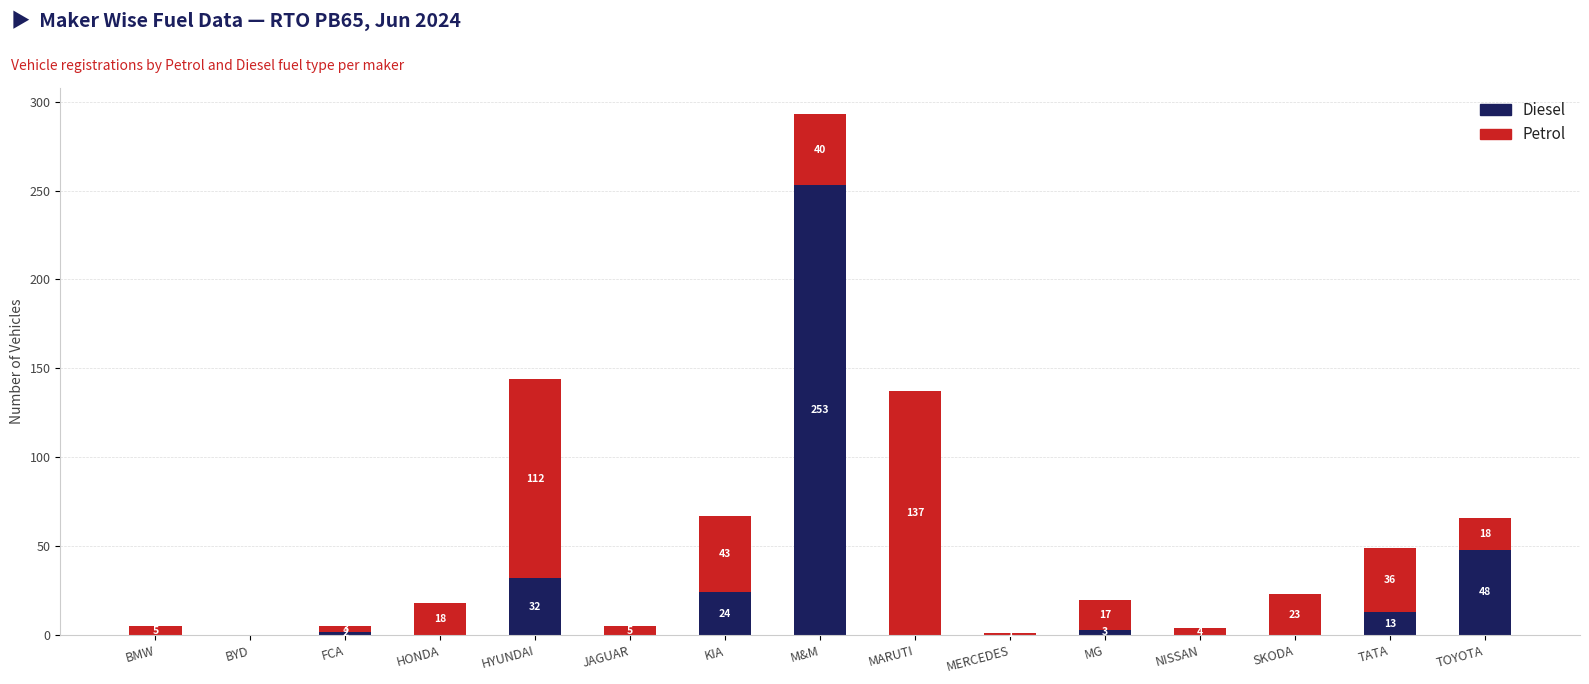

What is the total value across all series at KIA?

67